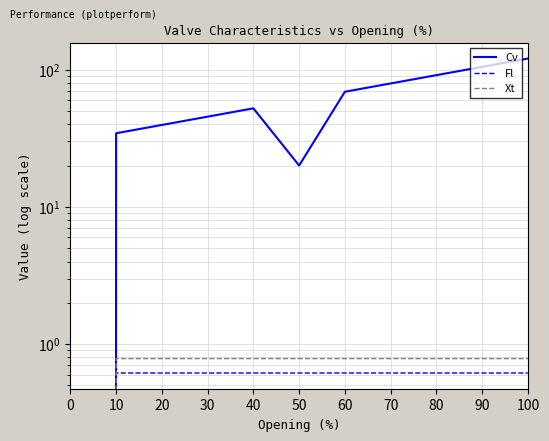

True or false: Xt and Cv intersect in this chart.

False